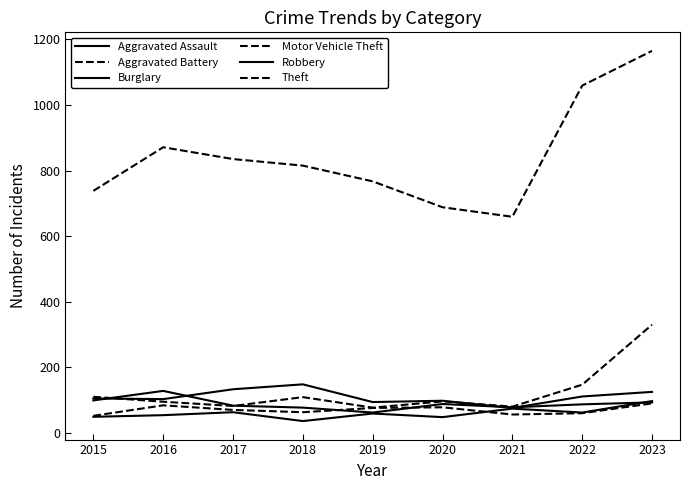

Which category has the highest value in the Aggravated Assault series?

2023